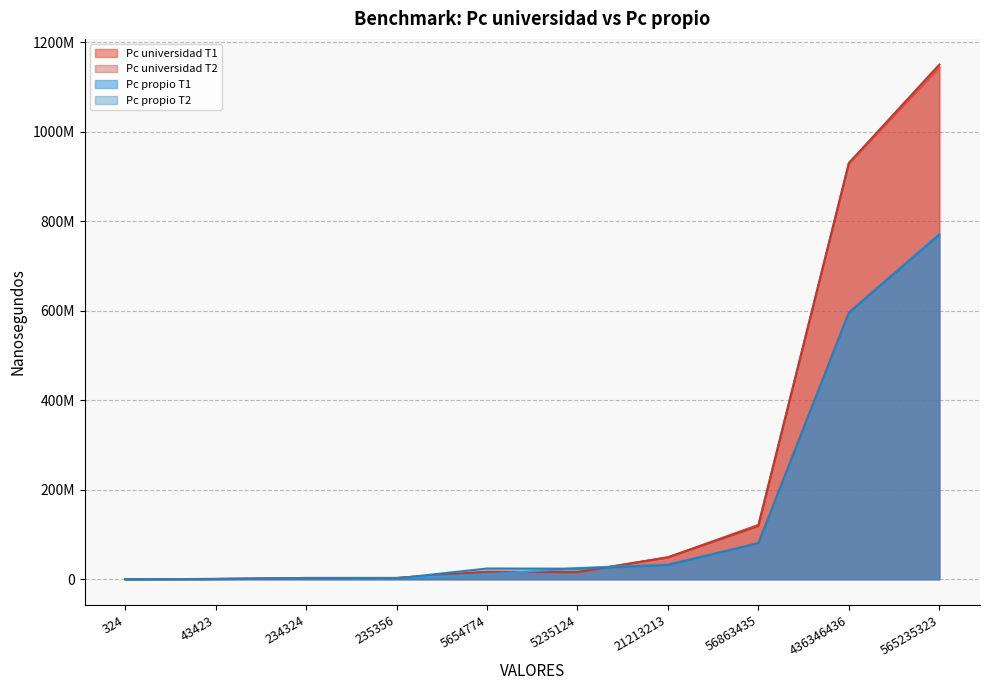

What are all the series names shown in the legend?

Pc universidad T1, Pc universidad T2, Pc propio T1, Pc propio T2